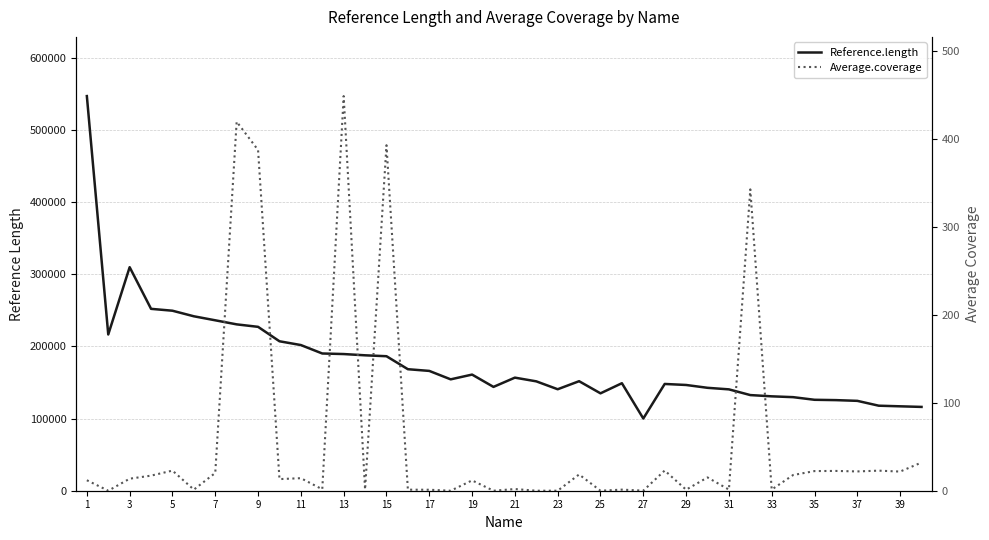

True or false: Reference.length and Average.coverage cross at least once.

False